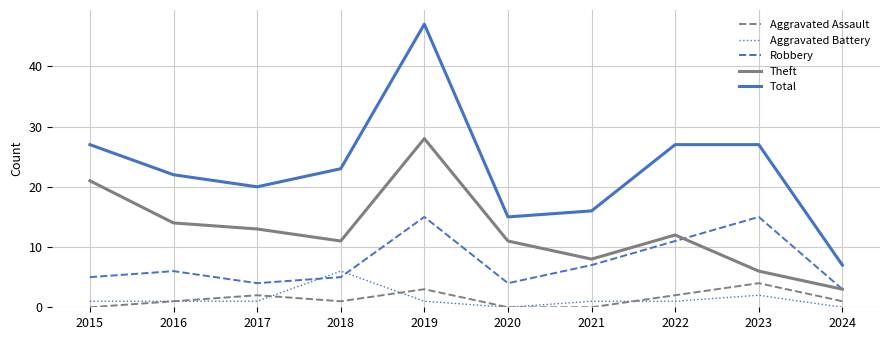

What is the difference between the Robbery values at 2024 and 2020?

1